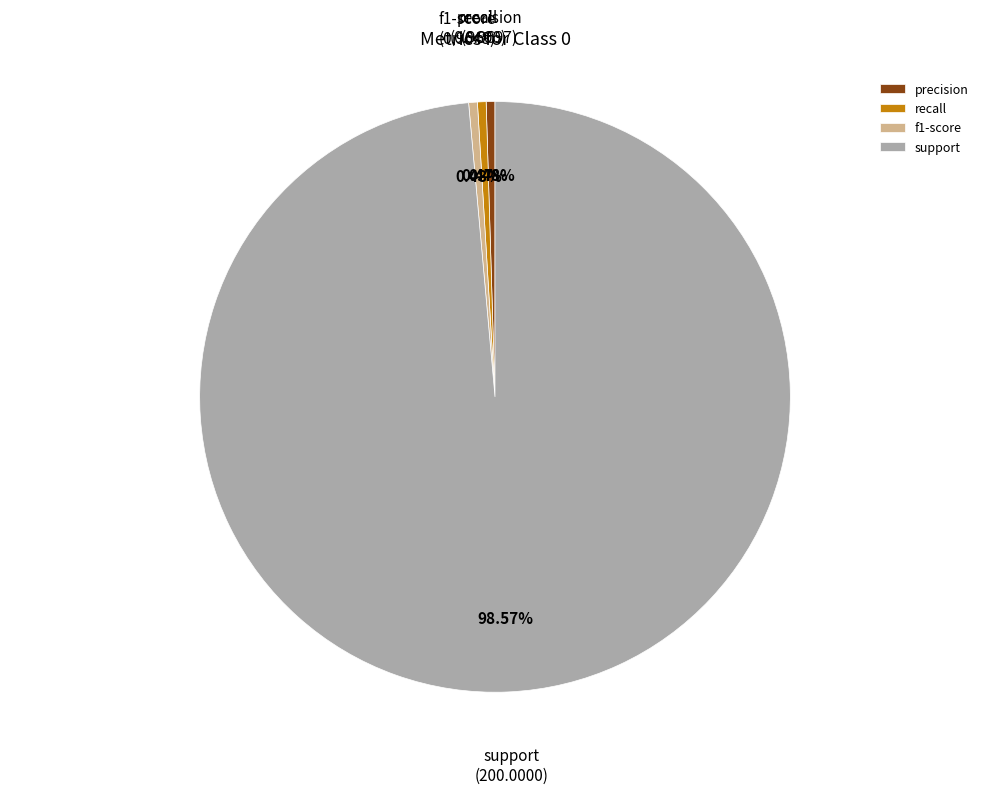

Count the number of slices in the pie.

4